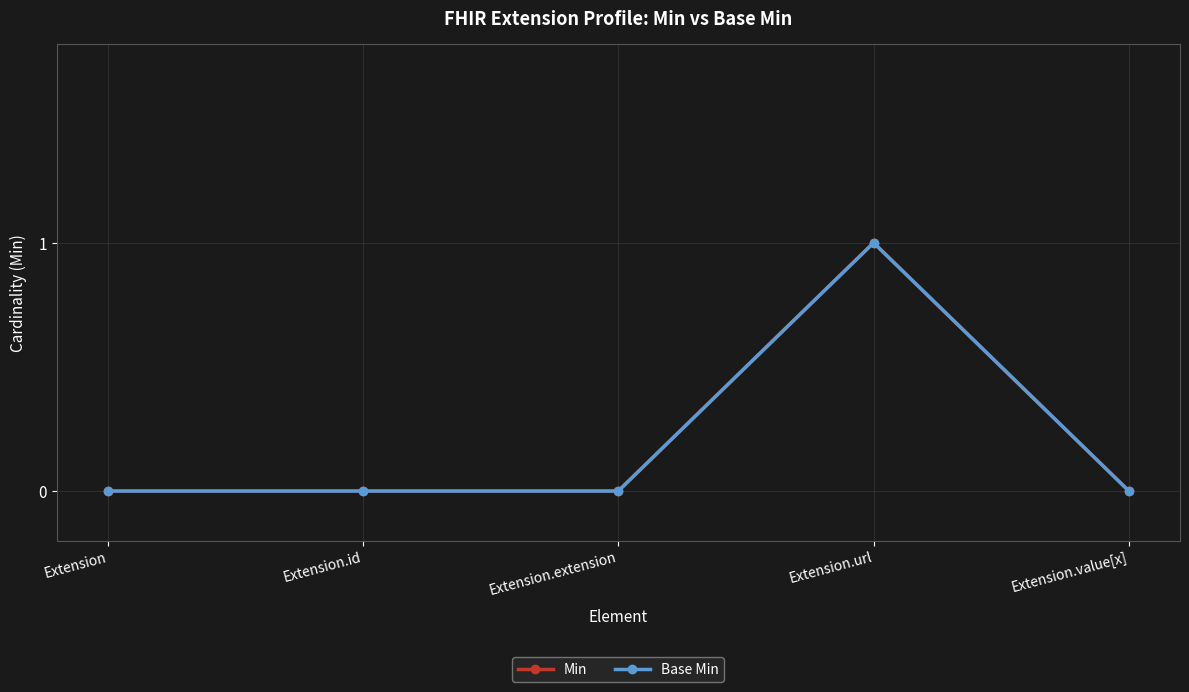

Does the chart have visible grid lines?

Yes